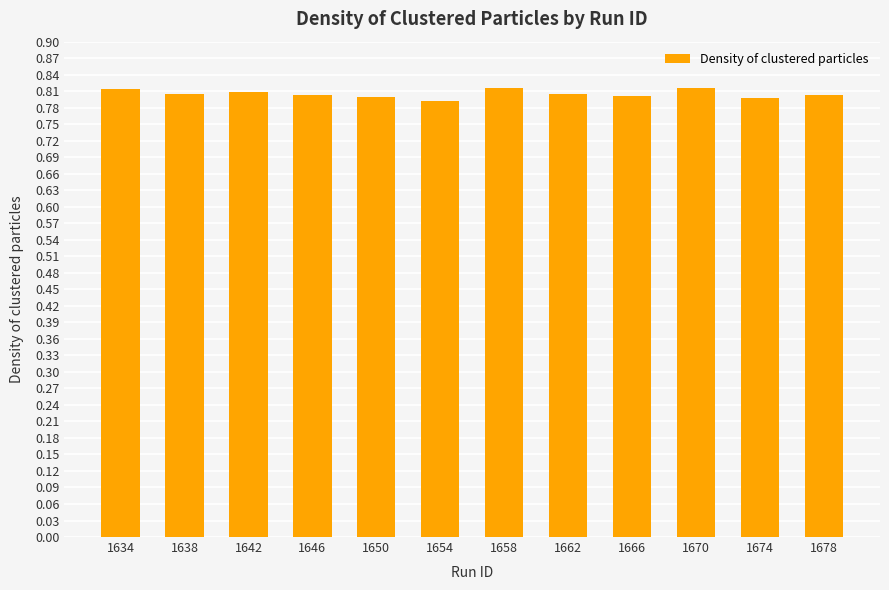

What is the sum of all values?

9.7